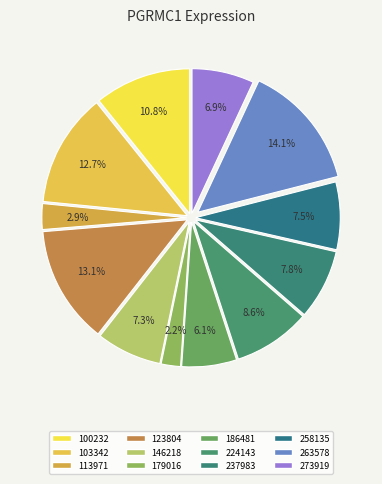

True or false: 237983 accounts for 19% of the total.

False